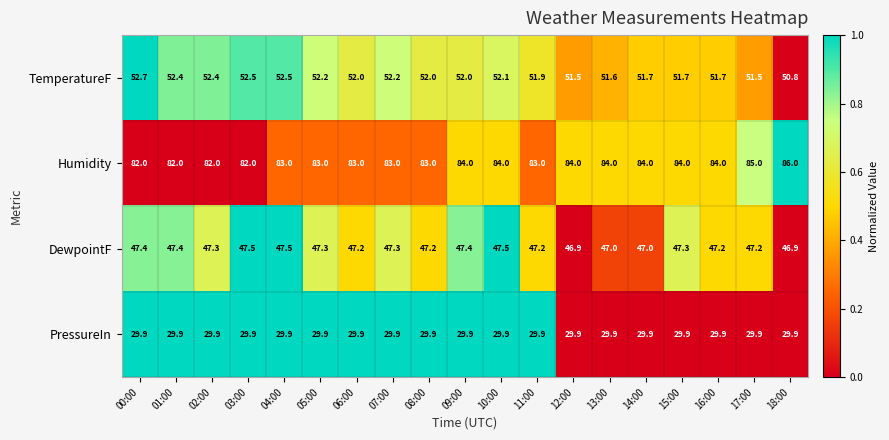

The TemperatureF series shows 52.0 at 09:00. True or false?

True